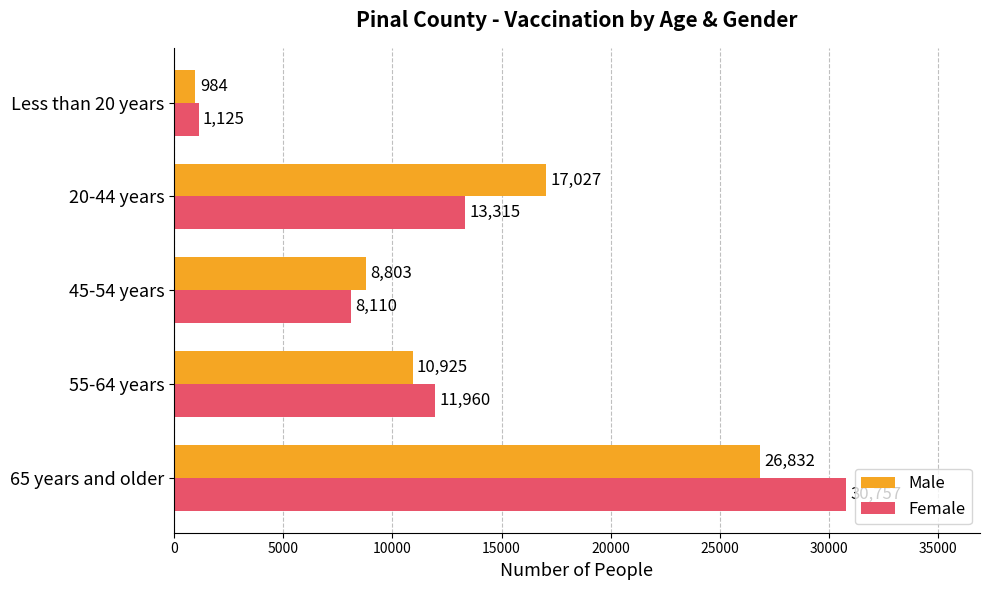

At how many categories does at least one series exceed 18424?

1